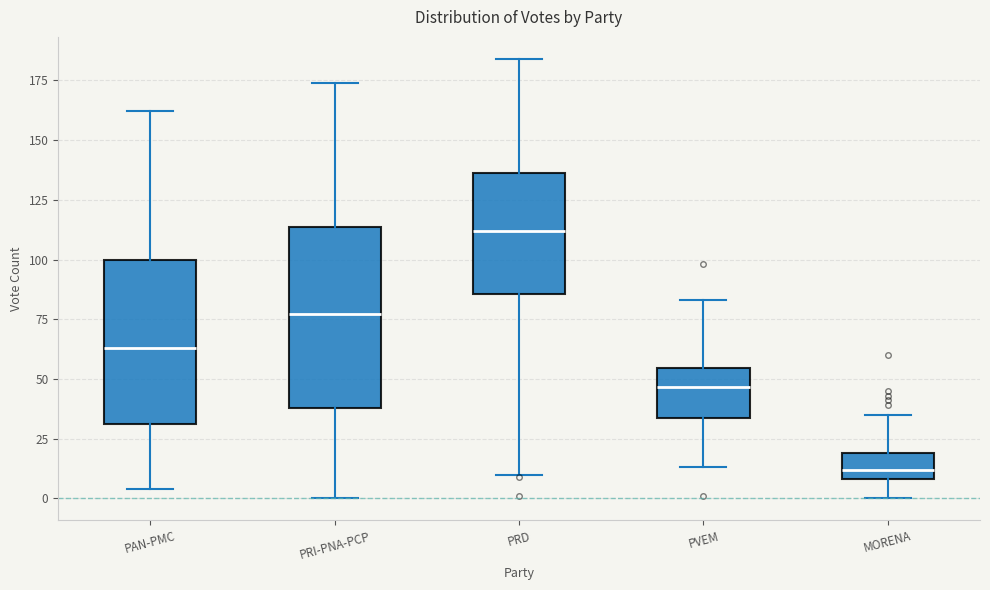

Reading left to right, read every box against the y-axis: the position of its median line, the range the box covers, and the ends of its whiskers. The values are not printed on the chart, so give them approximately, as read against the axis.

PAN-PMC: median 65, box 30 to 100, whiskers 5 to 160
PRI-PNA-PCP: median 75, box 40 to 115, whiskers 0 to 175
PRD: median 110, box 85 to 135, whiskers 10 to 185
PVEM: median 45, box 35 to 55, whiskers 15 to 85
MORENA: median 10 (inside the box), box 10 to 20, whiskers 0 to 35